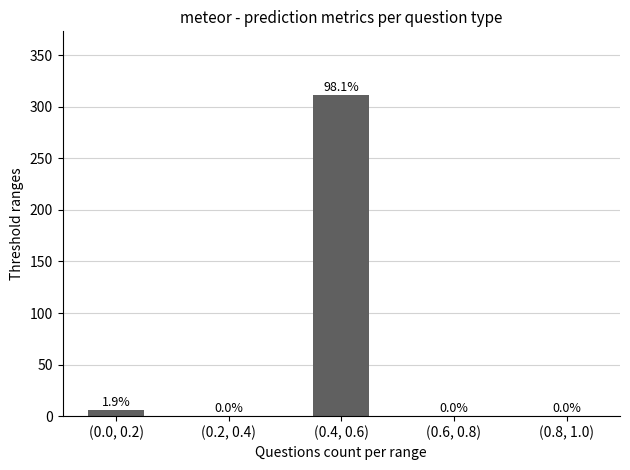

What is the sum of all values?

317